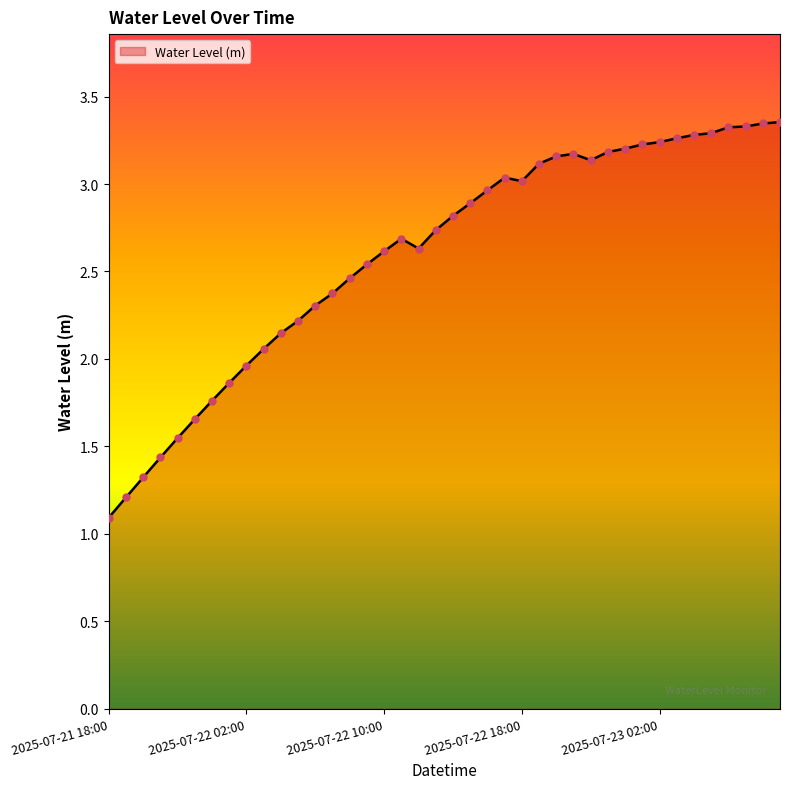

What is the smallest value displayed?

1.1